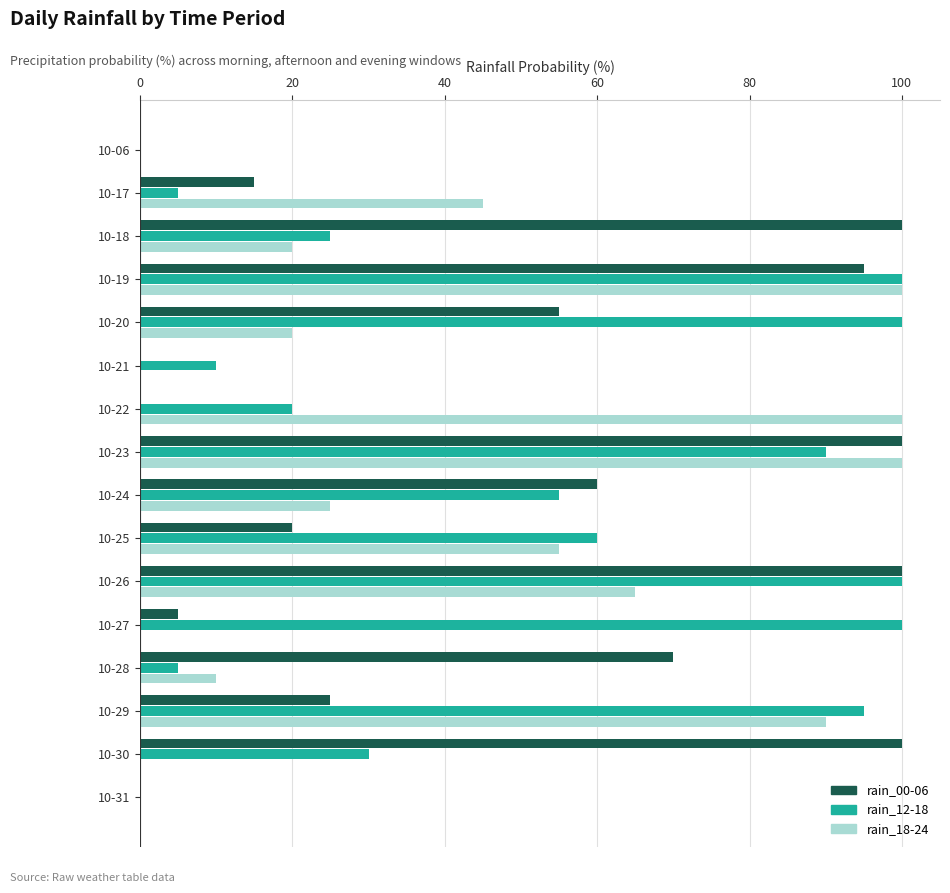

What is the maximum value for rain_12-18?

100